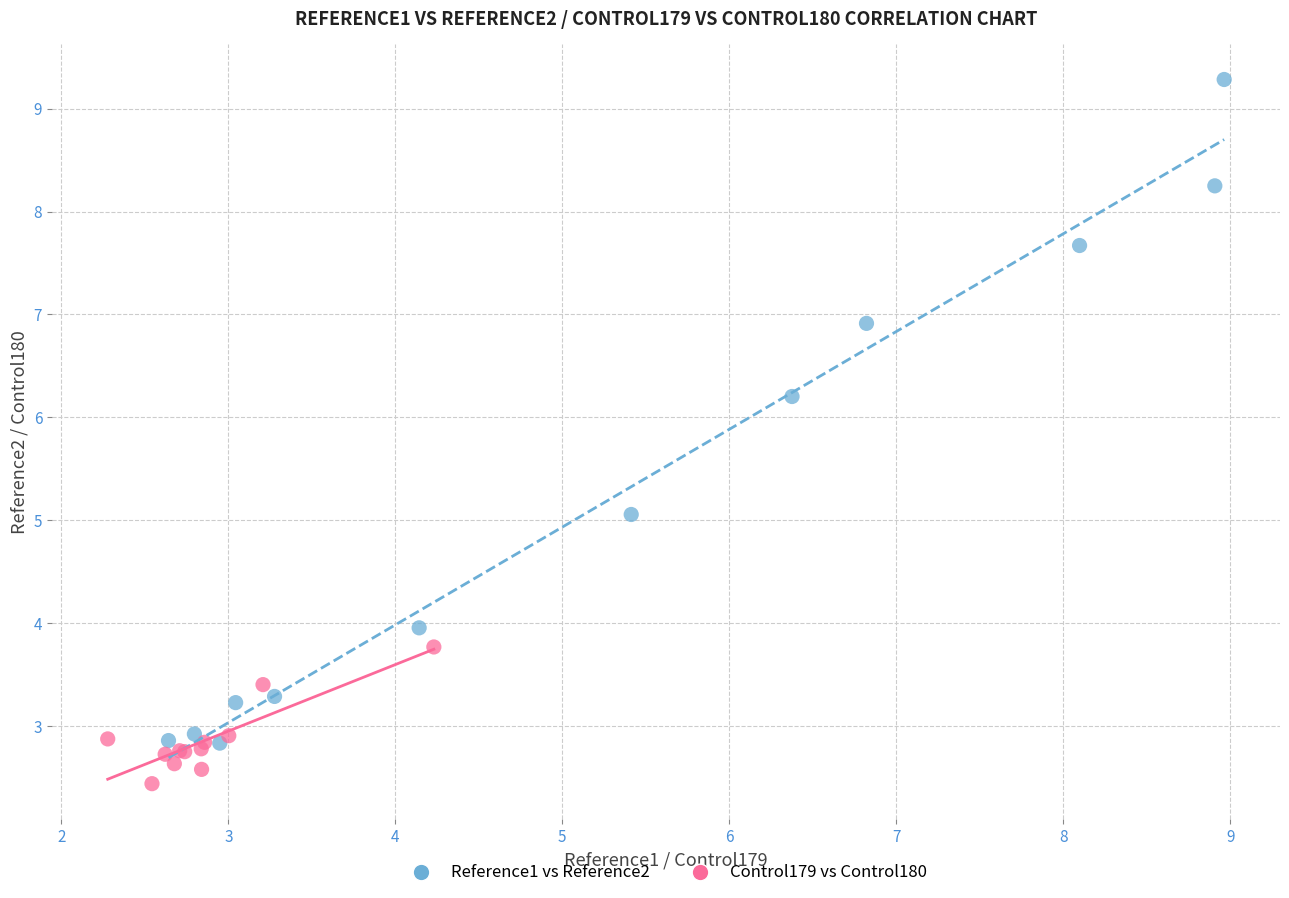

Which series has the widest spread of Y values?

Reference1 vs Reference2